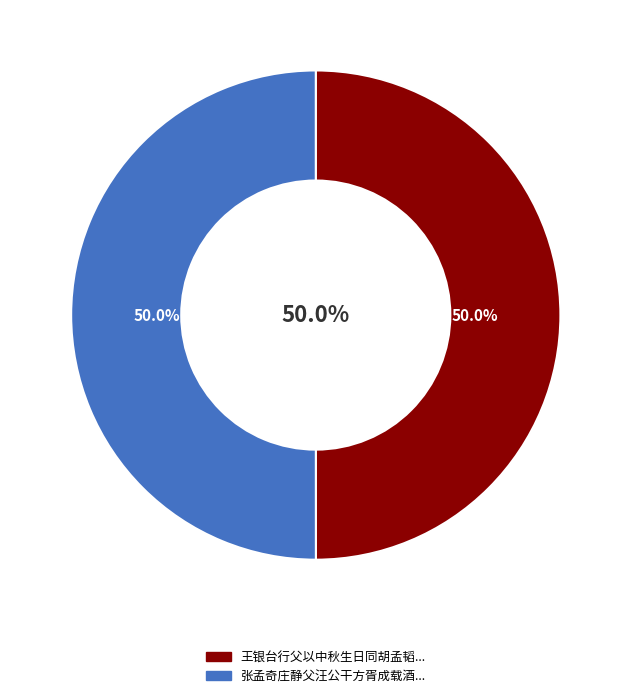

The 王银台行父以中秋生日同胡孟韬高正父汪公干过余饮 slice represents 39% of the pie. True or false?

False